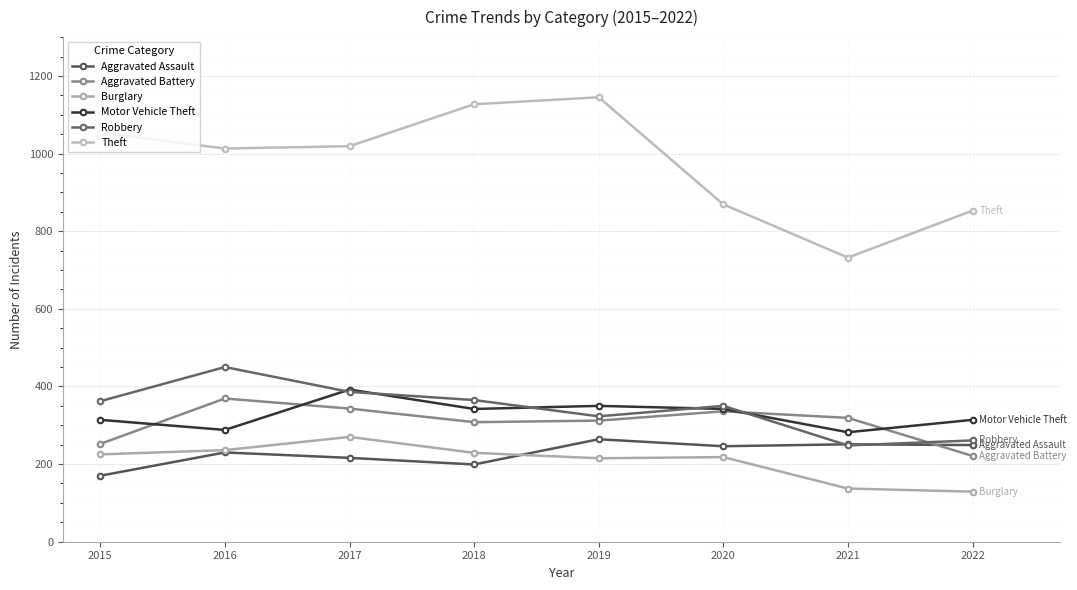

True or false: Aggravated Battery has a value of 336 at 2020.

True